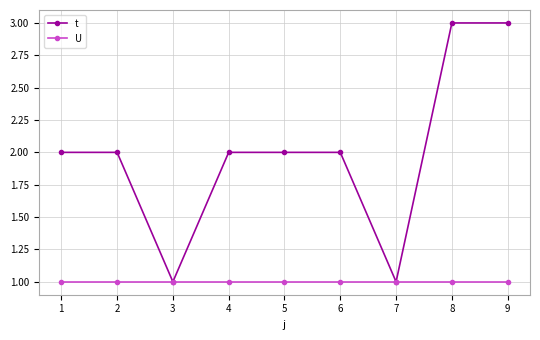

Rank the series by their average value, from highest to lowest.

t, U